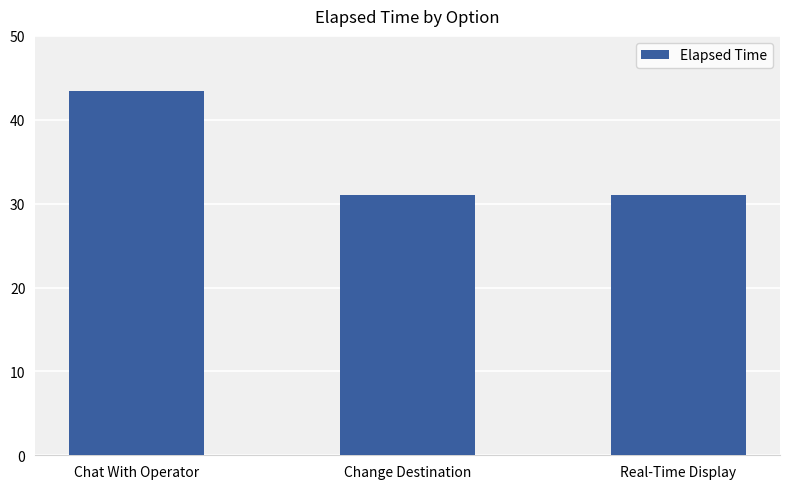

How many bars are there in total?

3